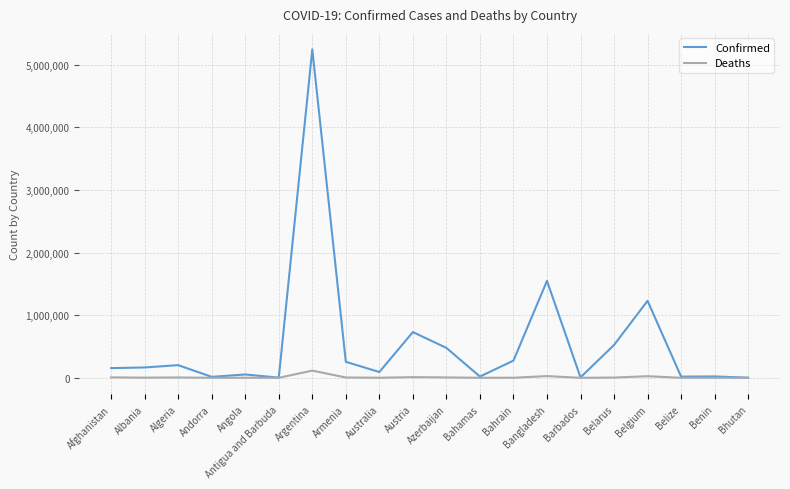

In Confirmed, how many points are lower than both neighbors (excluding endpoints)?

6